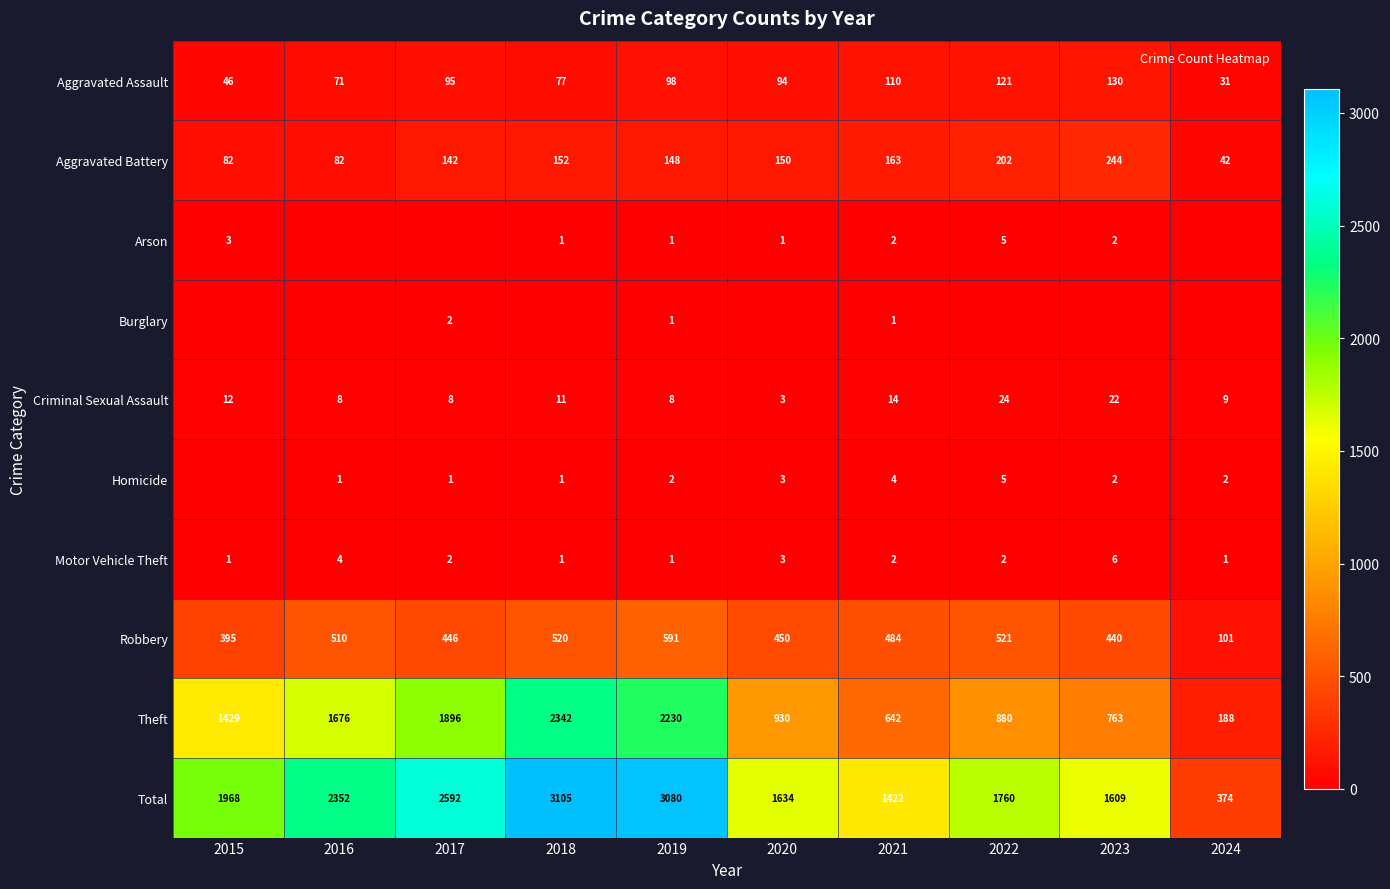

Which has a higher value, 2021 or 2018?

2021